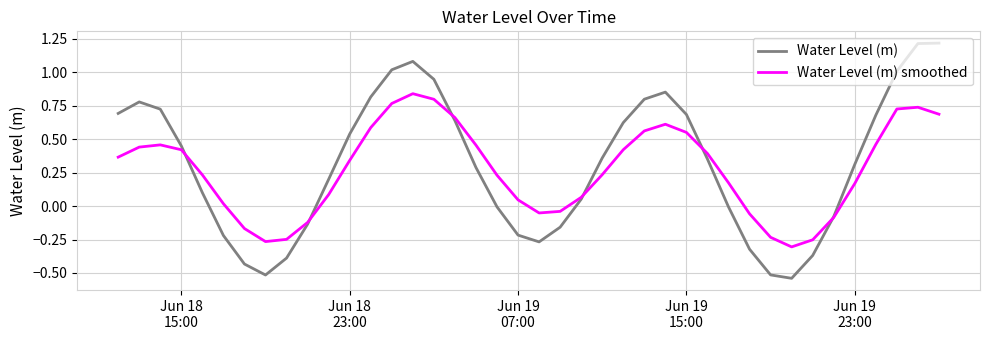

Rank the series by their maximum value, from highest to lowest.

Water Level (m), Water Level (m) smoothed